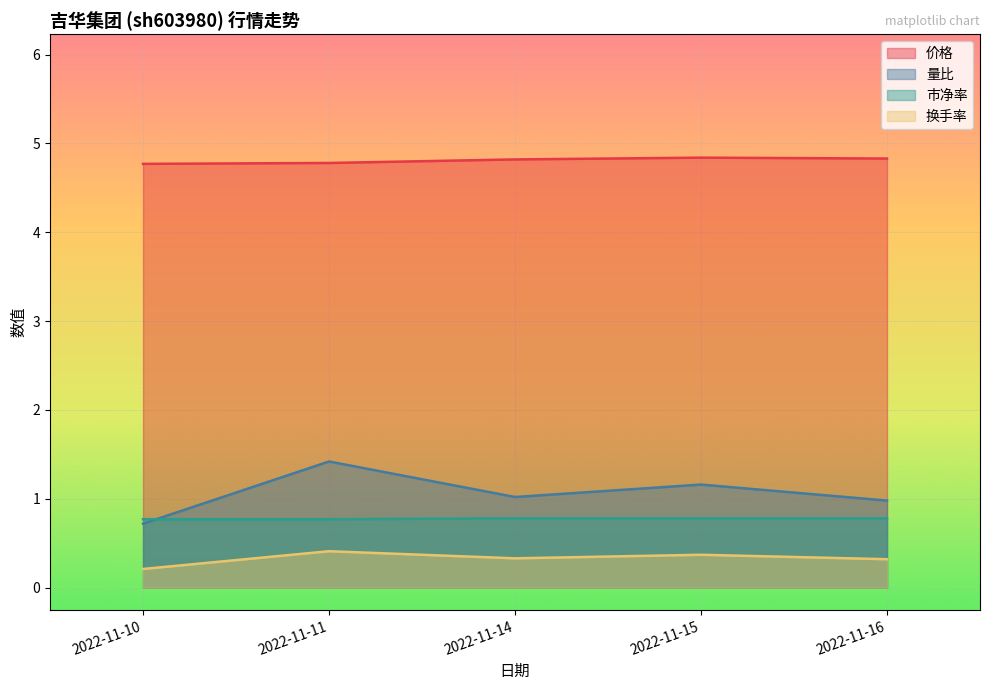

At 2022-11-14, list the series in order from smallest to largest.

换手率, 市净率, 量比, 价格